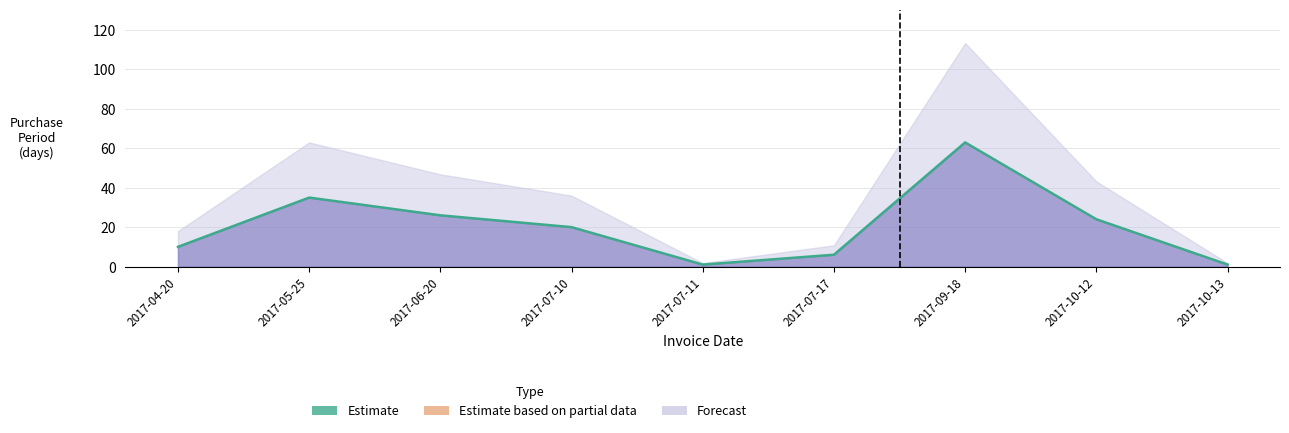

What is the label of the 8th point from the right?

2017-05-25